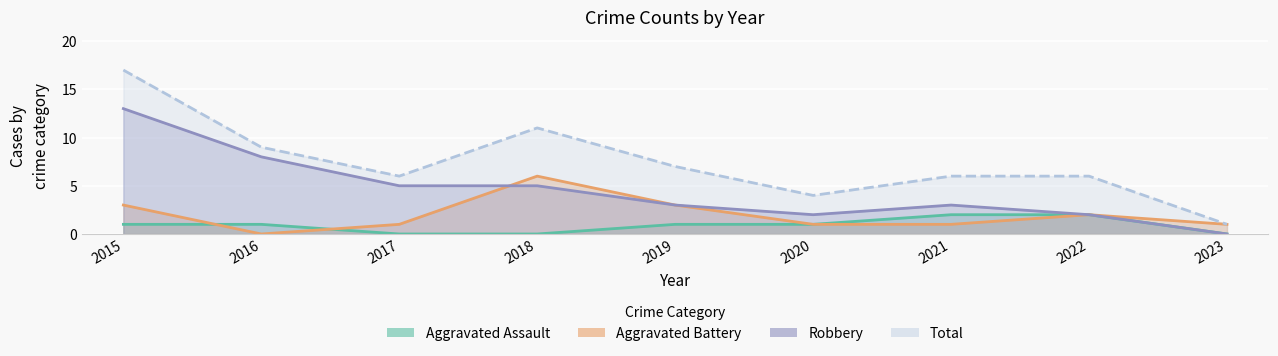

What is the difference between the Total values at 2020 and 2019?

3